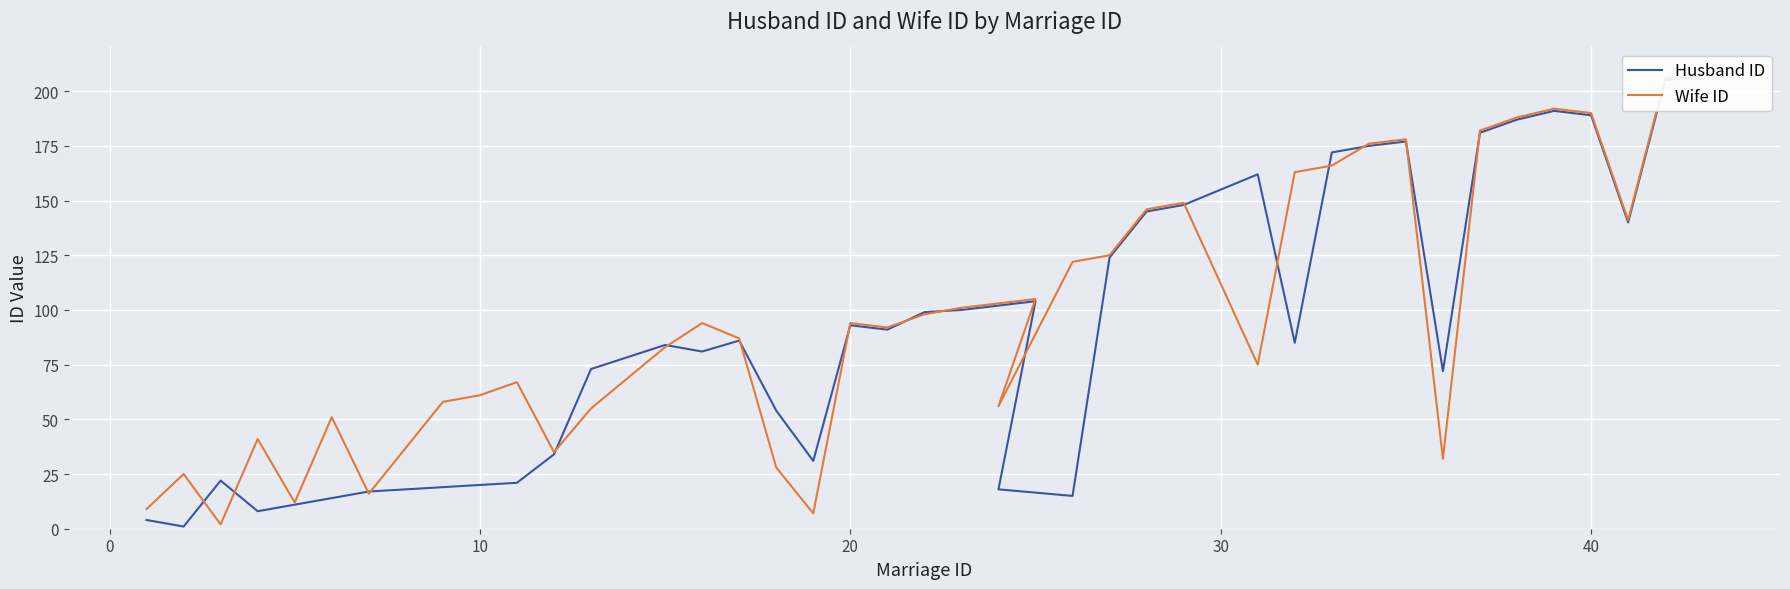

Is this an area chart (filled region under the line)?

No